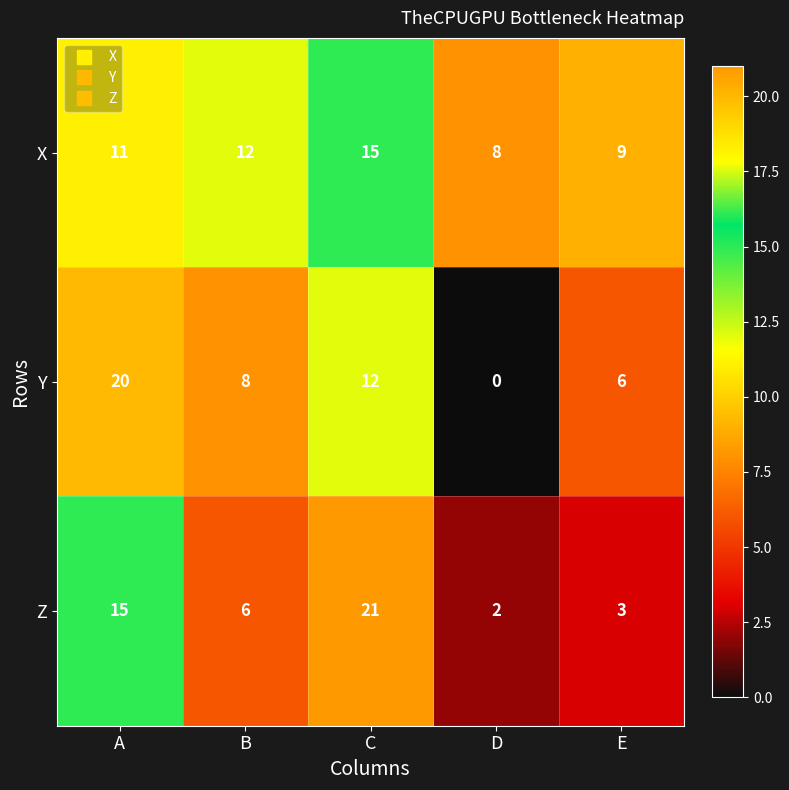

Reading right to left, extract all data points from this chart.

X: E=9	D=8	C=15	B=12	A=11
Y: E=6	D=0	C=12	B=8	A=20
Z: E=3	D=2	C=21	B=6	A=15